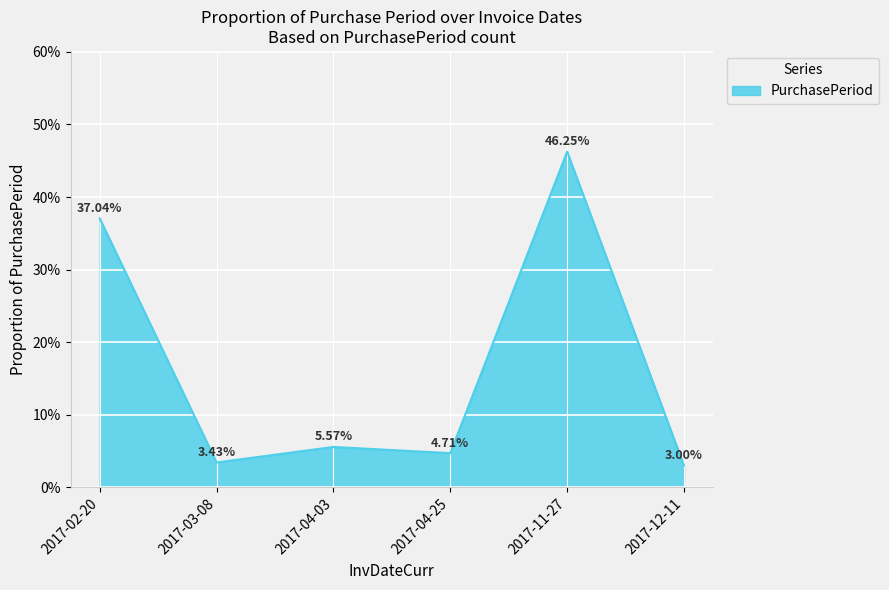

What value does the data have at 2017-02-20?

37.0